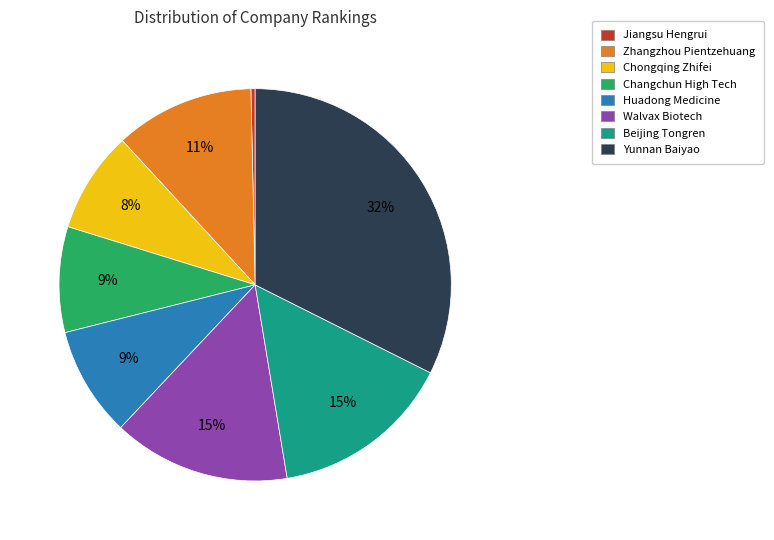

Is the sum of Chongqing Zhifei and Beijing Tongren greater than half?

No